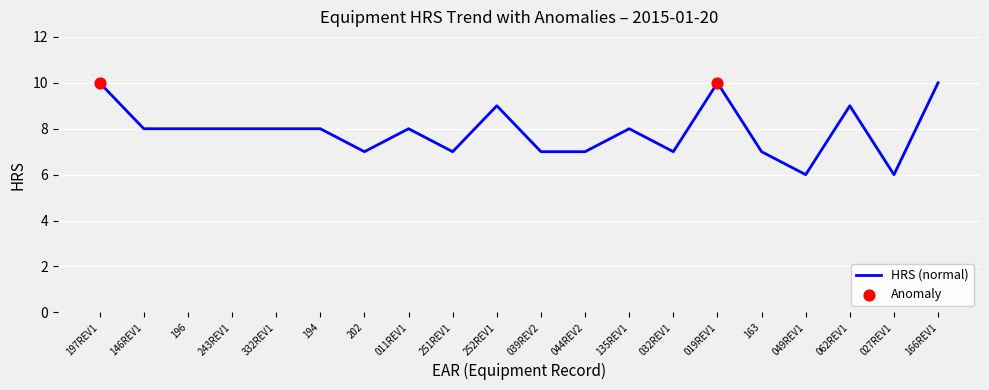

What is the change in value from 146REV1 to 019REV1?

+2